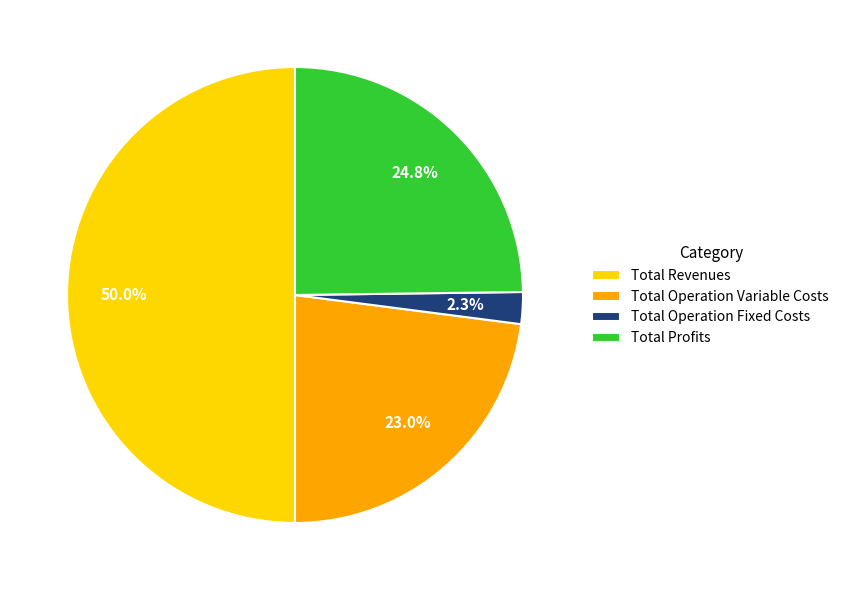

Between Total Operation Fixed Costs and Total Revenues, which is larger?

Total Revenues